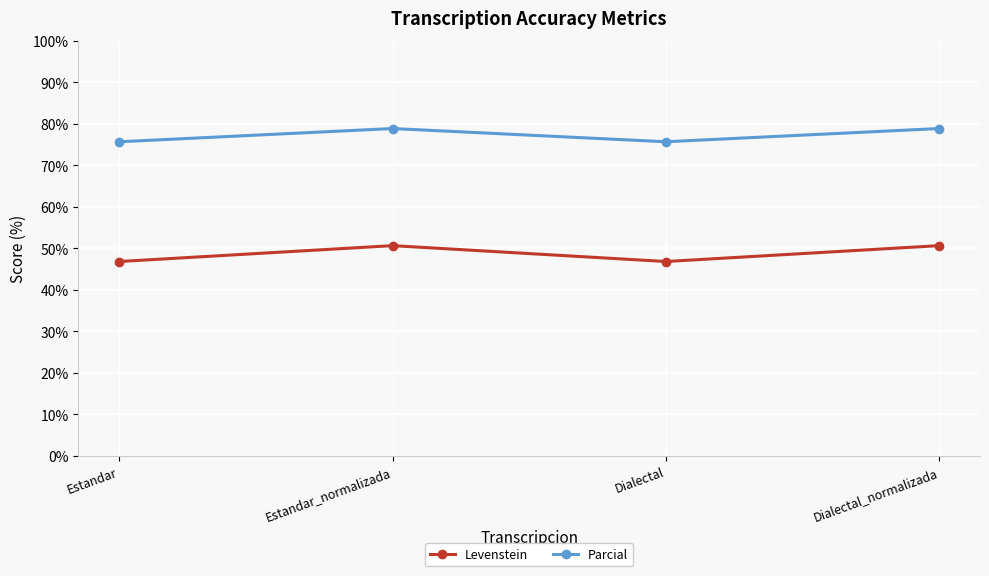

What is the maximum value shown in the chart?

78.9